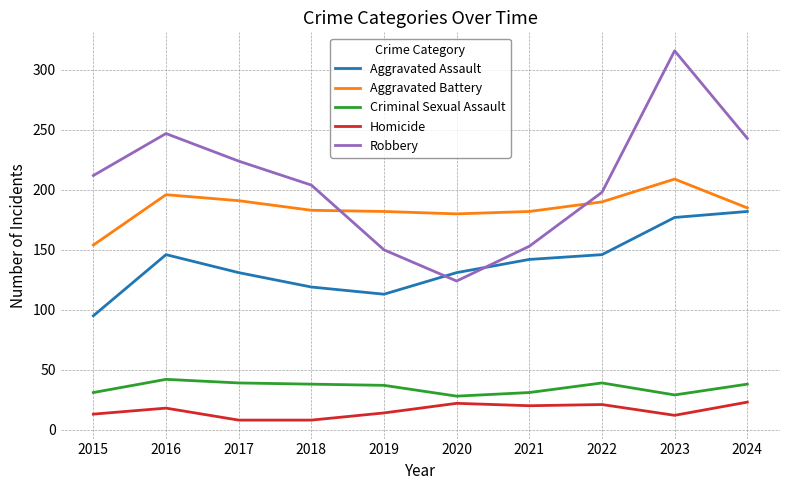

What is the highest value of the Robbery series?

316